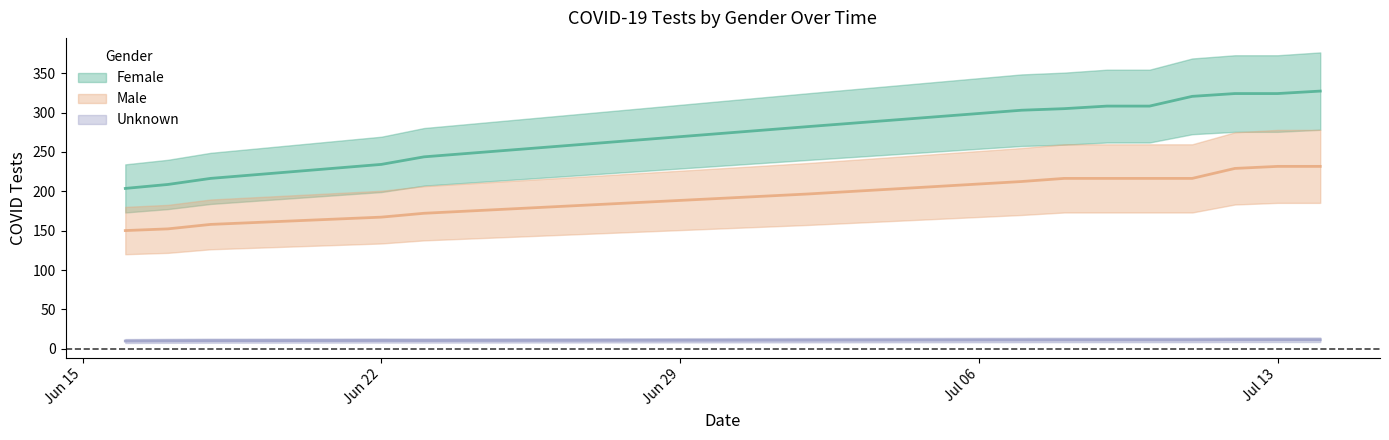

Is it true that Unknown equals 5.5 at 2020-07-07?

False